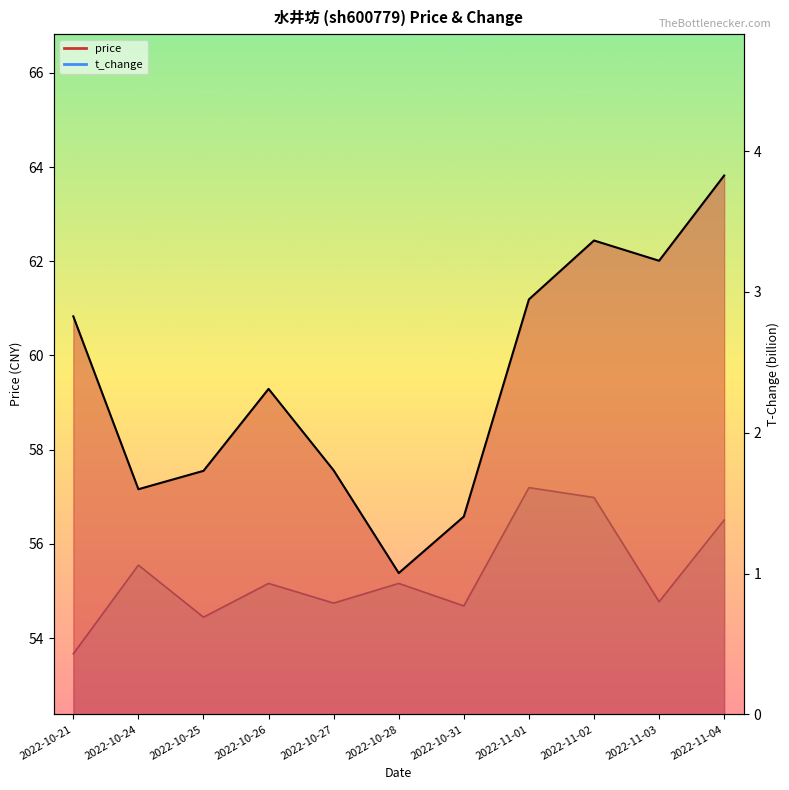

What are all the series names shown in the legend?

price, t_change